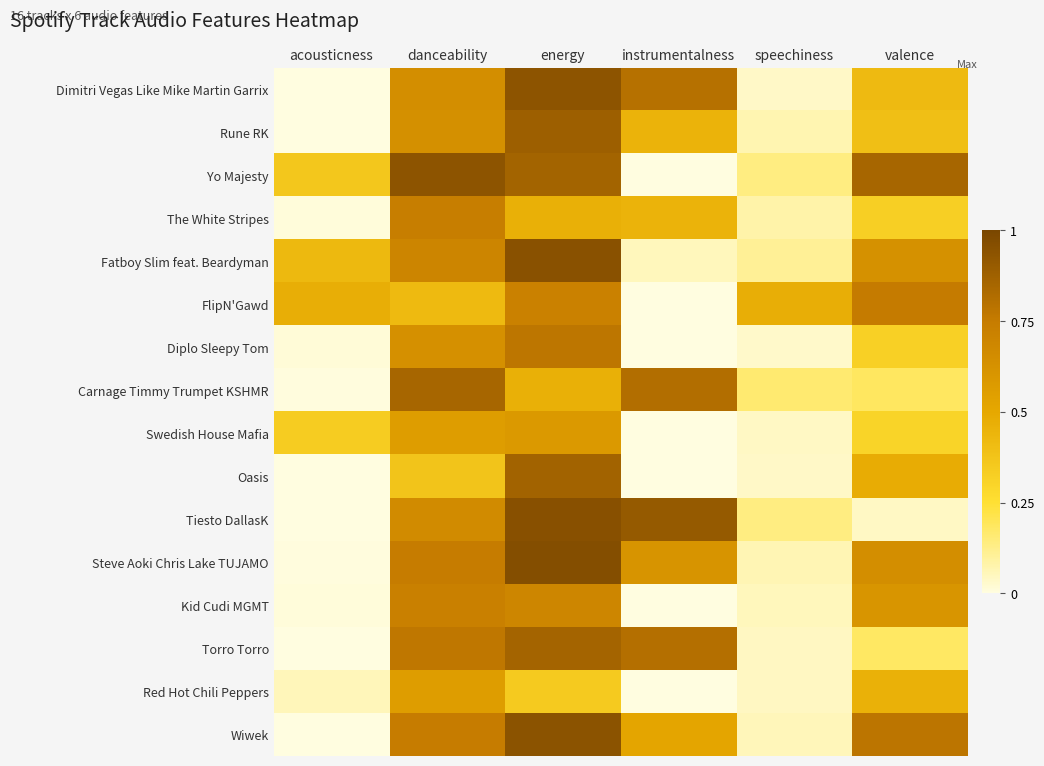

Count the number of categories in the chart.

6